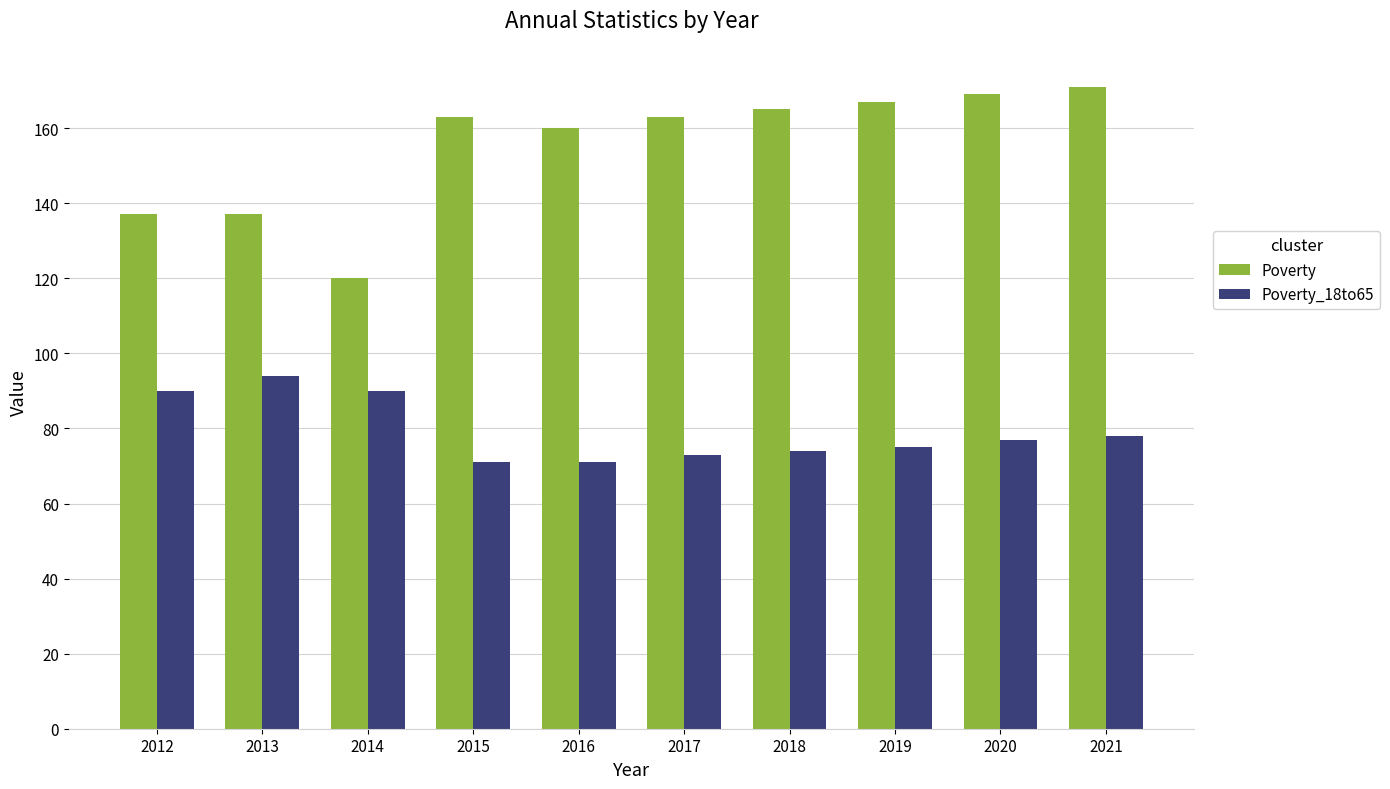

How many series are shown in this chart?

2